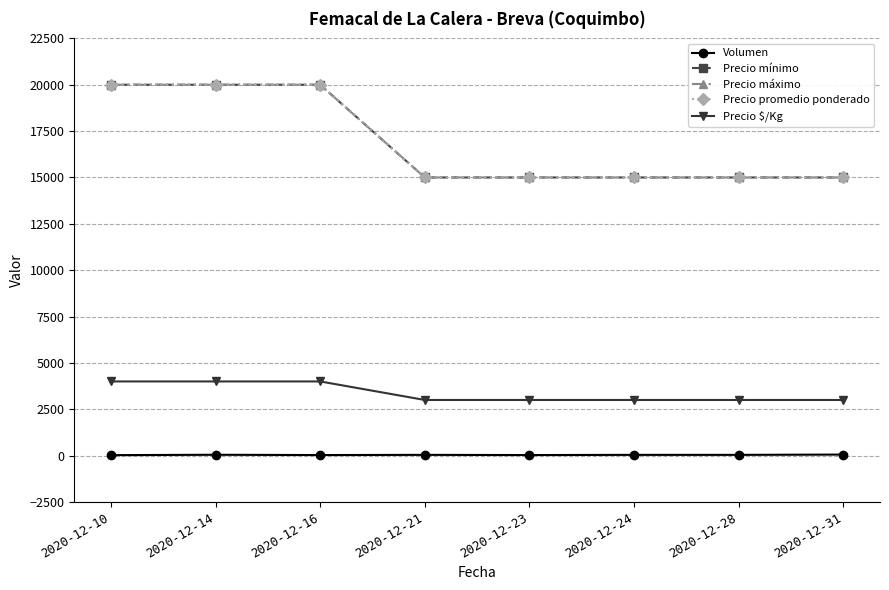

Does the chart have visible grid lines?

Yes